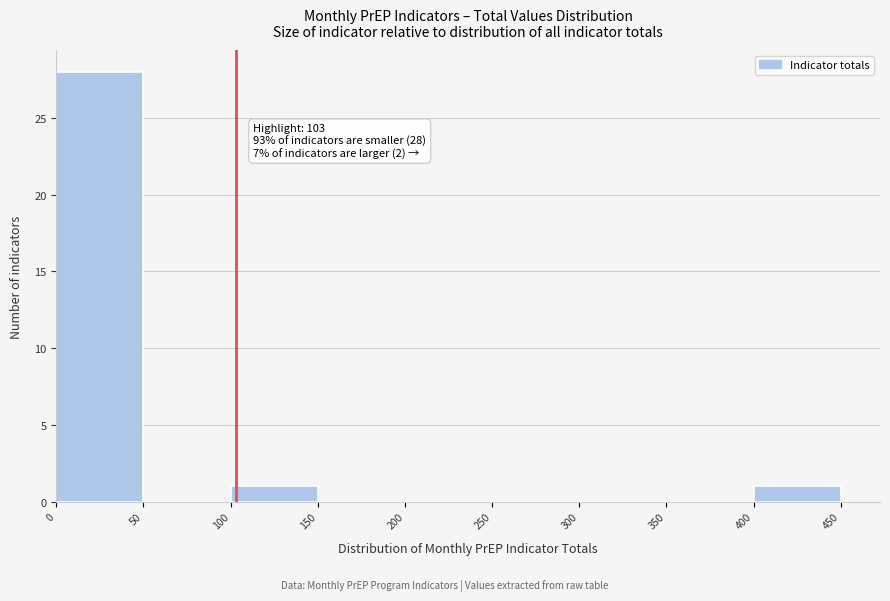

Which range on the x-axis has the tallest bar?

0 to 50